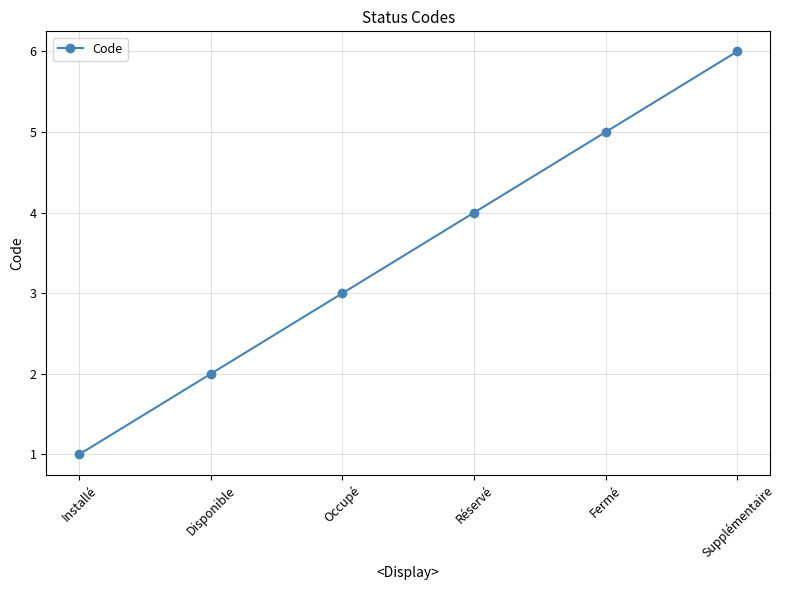

What is the ratio of the value at Occupé to the value at Disponible?

1.5